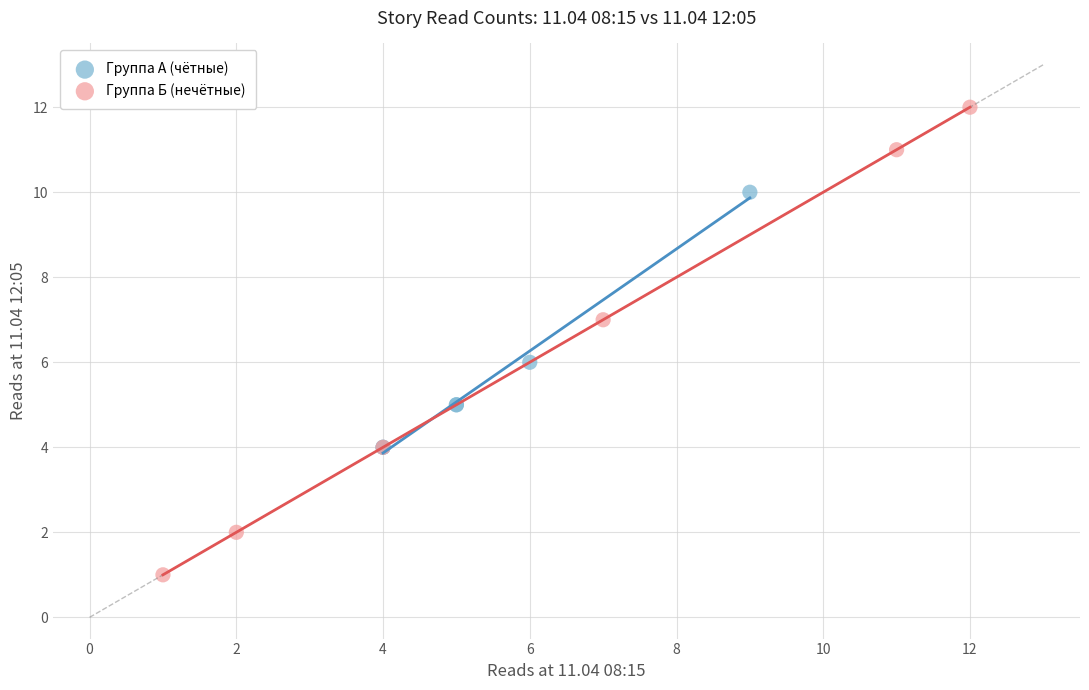

Which series has the widest spread of Y values?

Группа Б (нечётные)